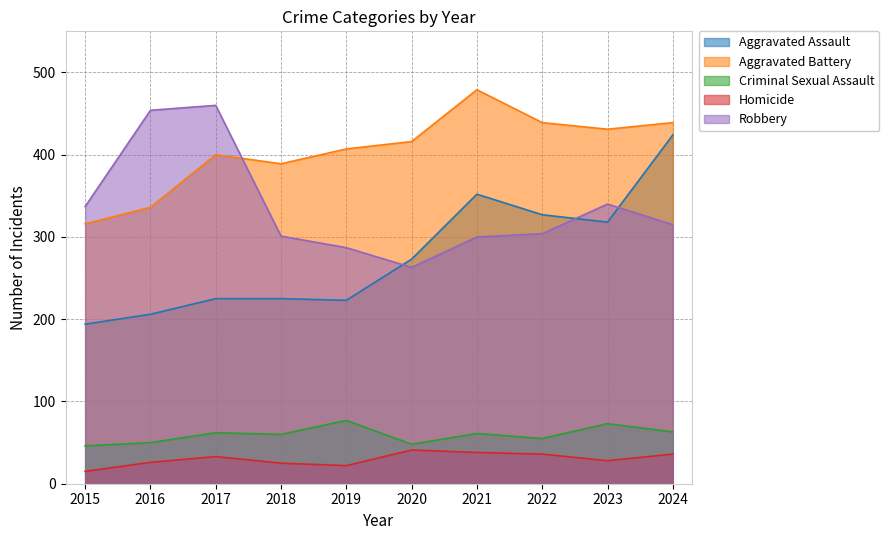

What is the average value of the Robbery series?

336